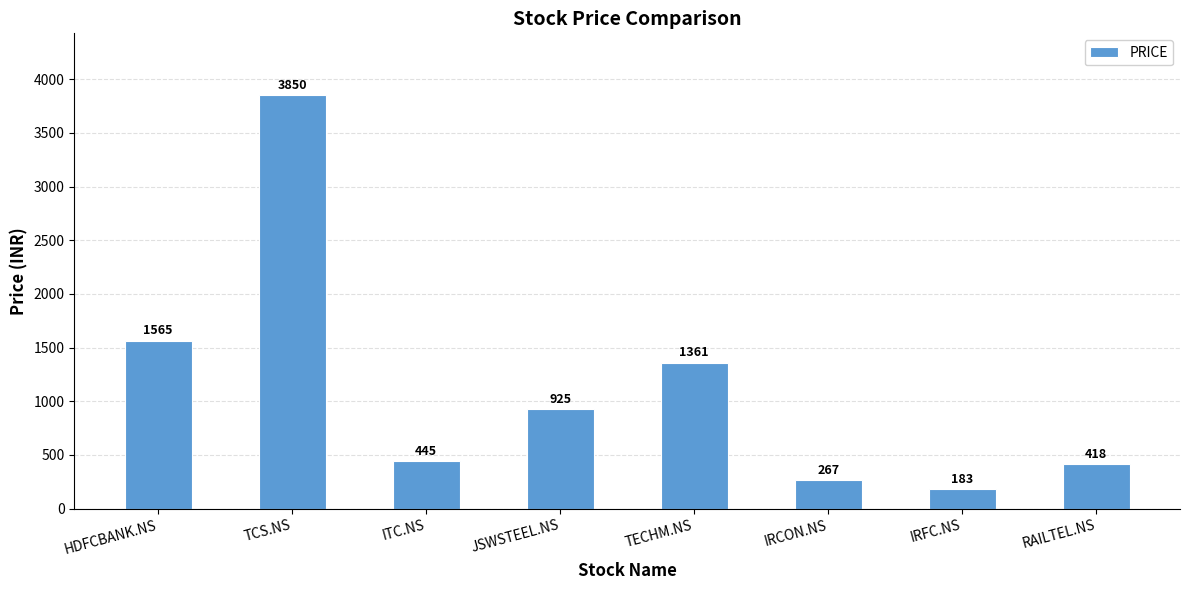

What is the average value?

1127